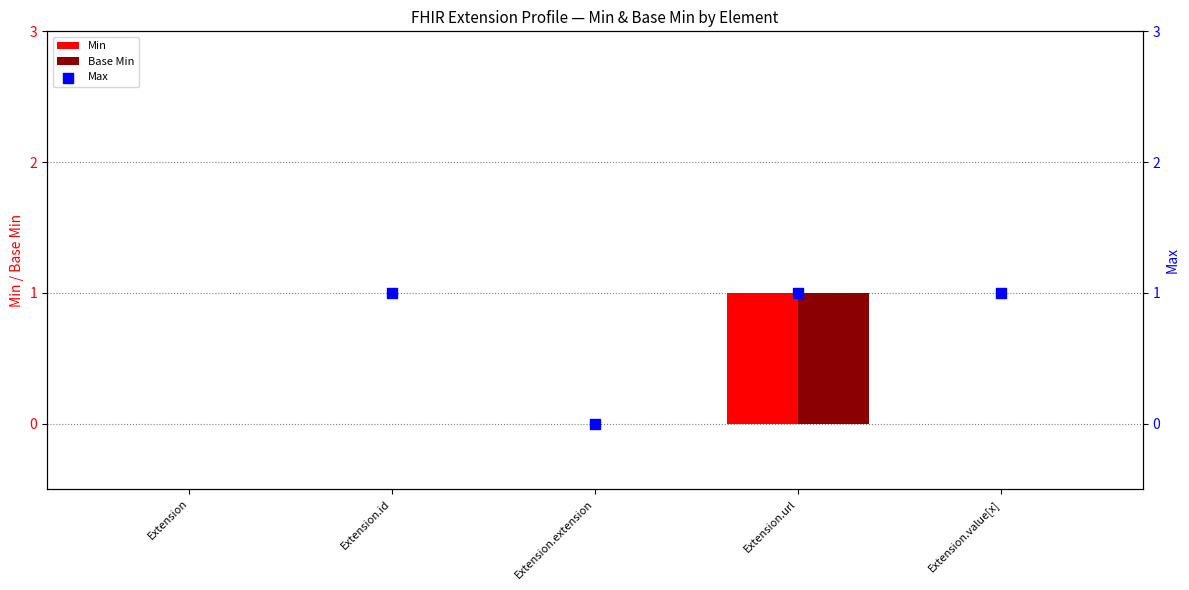

Which series has the largest Y range (max minus min)?

Min